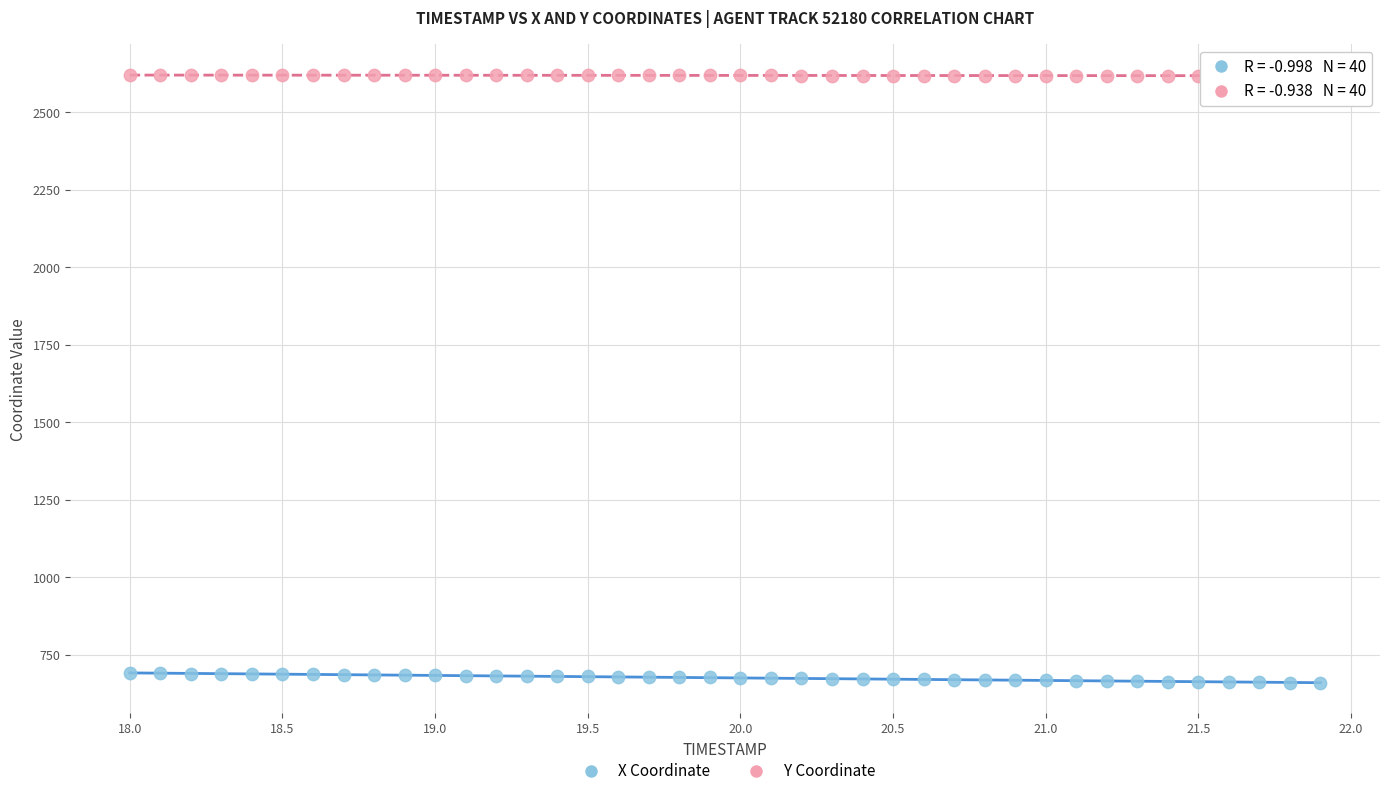

Across all data points, what is the range of X values (max minus min)?

3.9